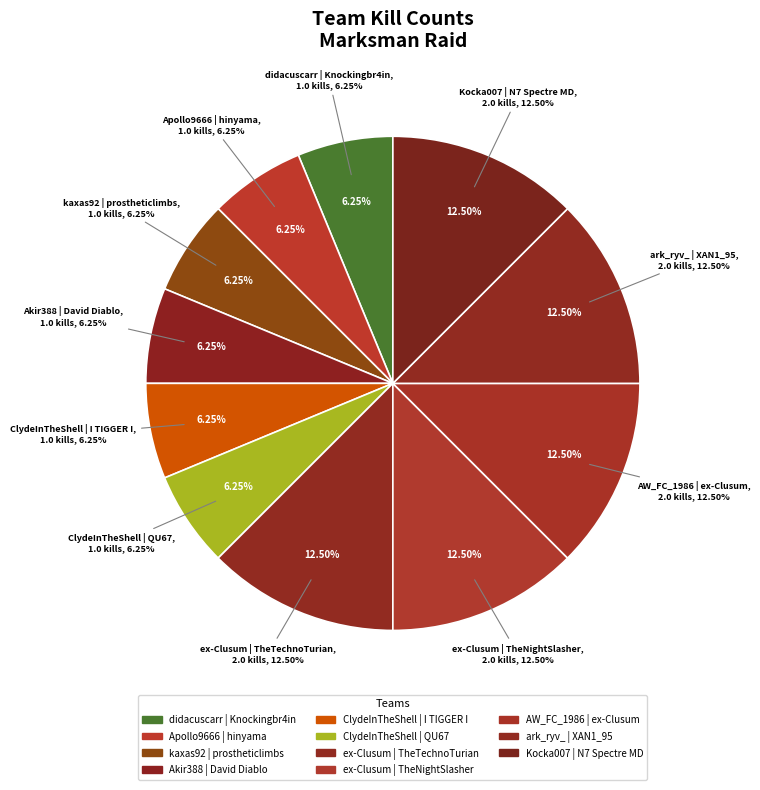

Count the number of slices in the pie.

11